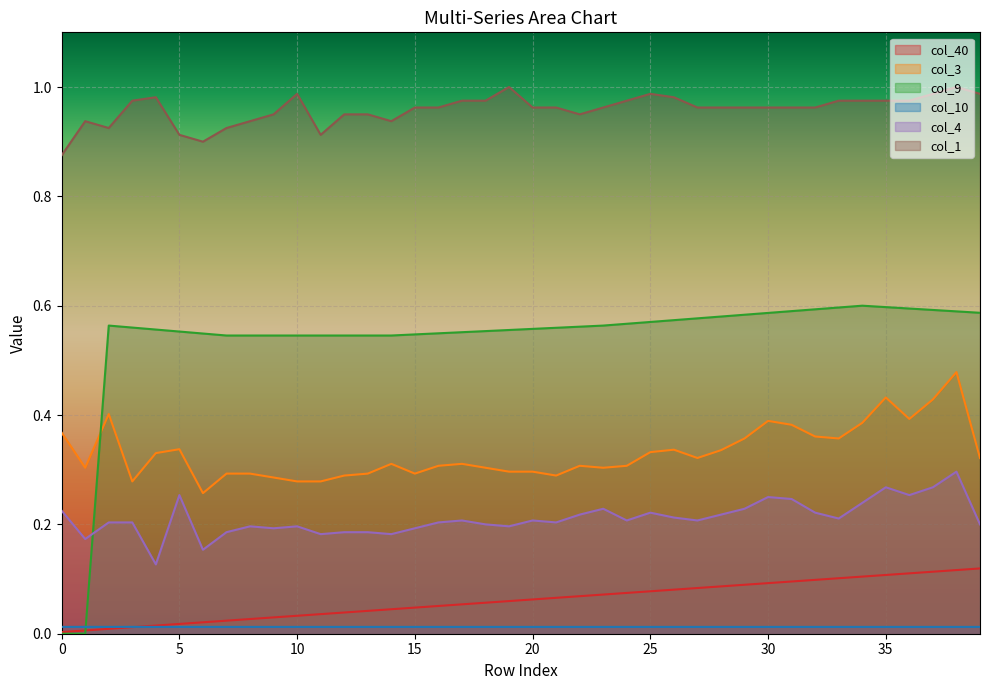

Rank the categories by col_9 value from highest to lowest.

34, 35, 33, 36, 32, 37, 31, 38, 39, 30, 29, 28, 27, 26, 25, 24, 2, 23, 22, 3, 21, 20, 4, 19, 18, 5, 17, 16, 6, 15, 7, 8, 9, 10, 11, 12, 13, 14, 0, 1